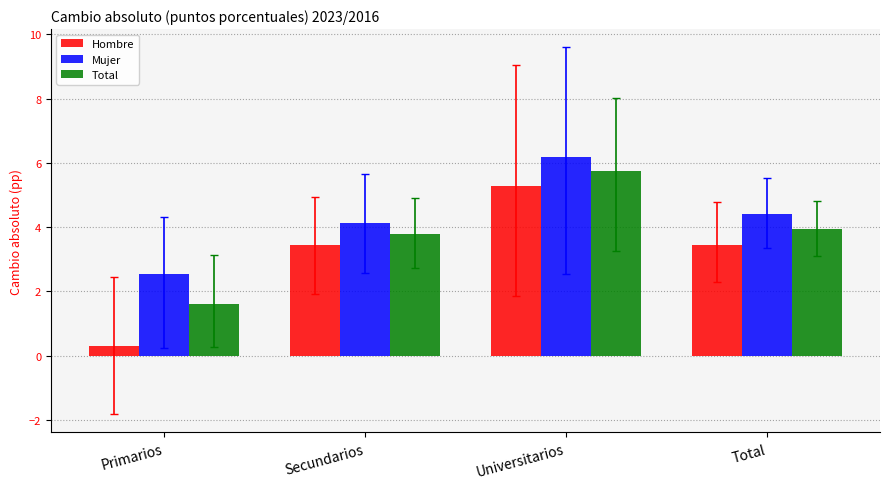

The value of Total at Universitarios is 5.8. True or false?

True